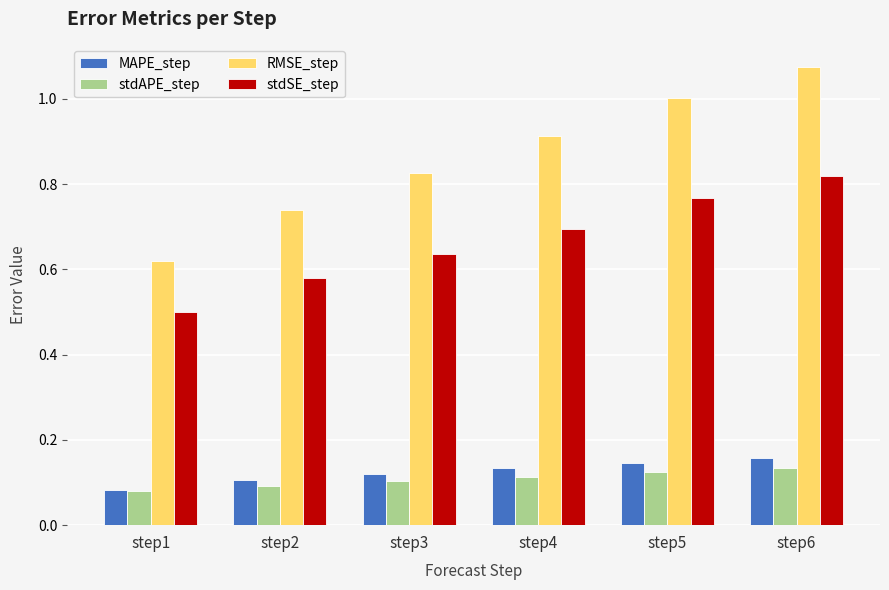

What is the sum of the MAPE_step values at step2 and step5?

0.3